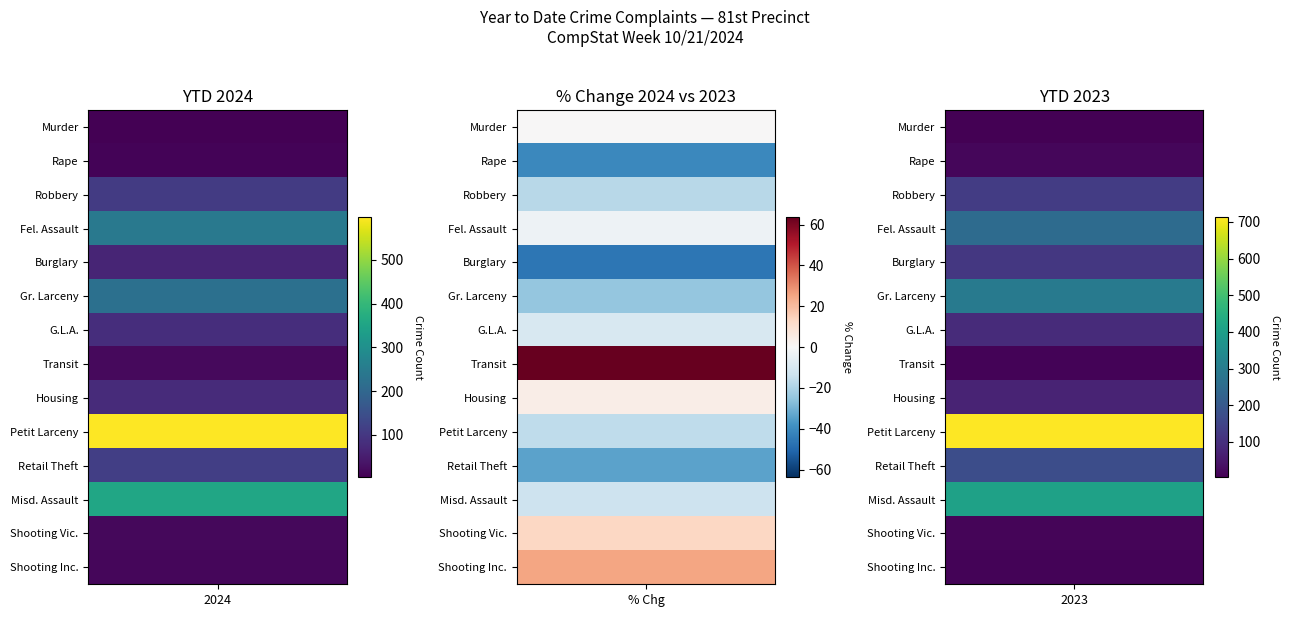

Read the Misd. Assault value at 1.

411